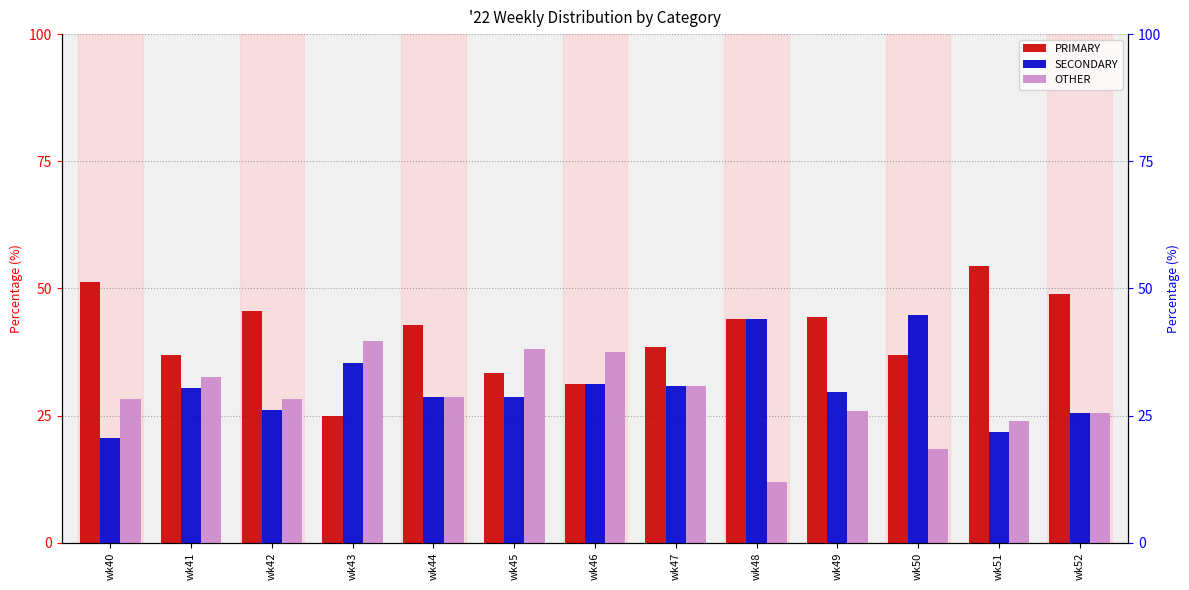

What is the average value of the PRIMARY series?

41.0